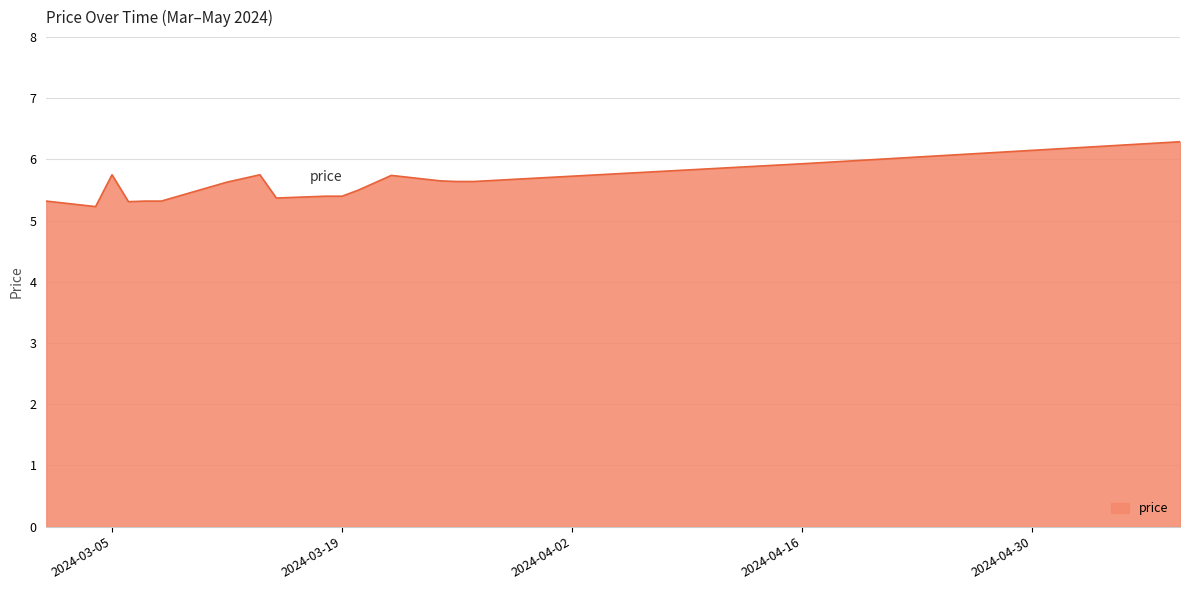

What is the greatest value displayed?

6.3